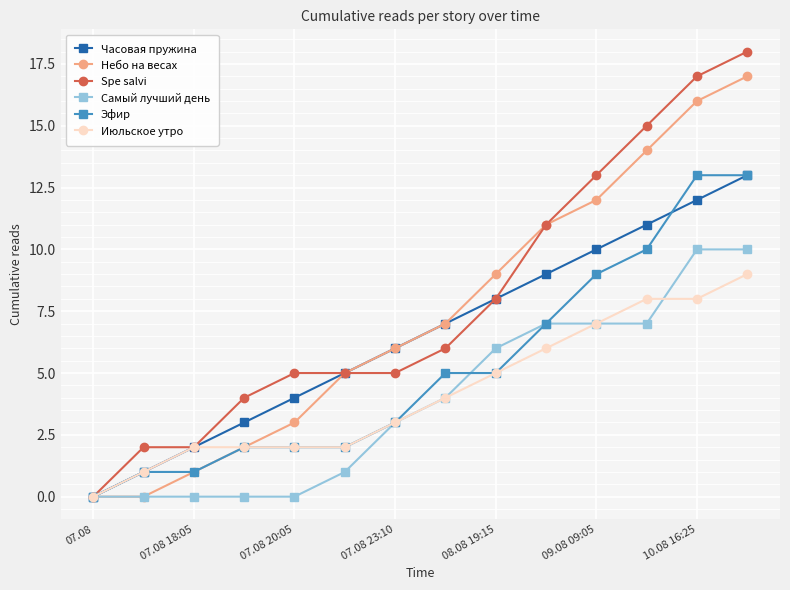

Which series has the widest spread of values?

Spe salvi